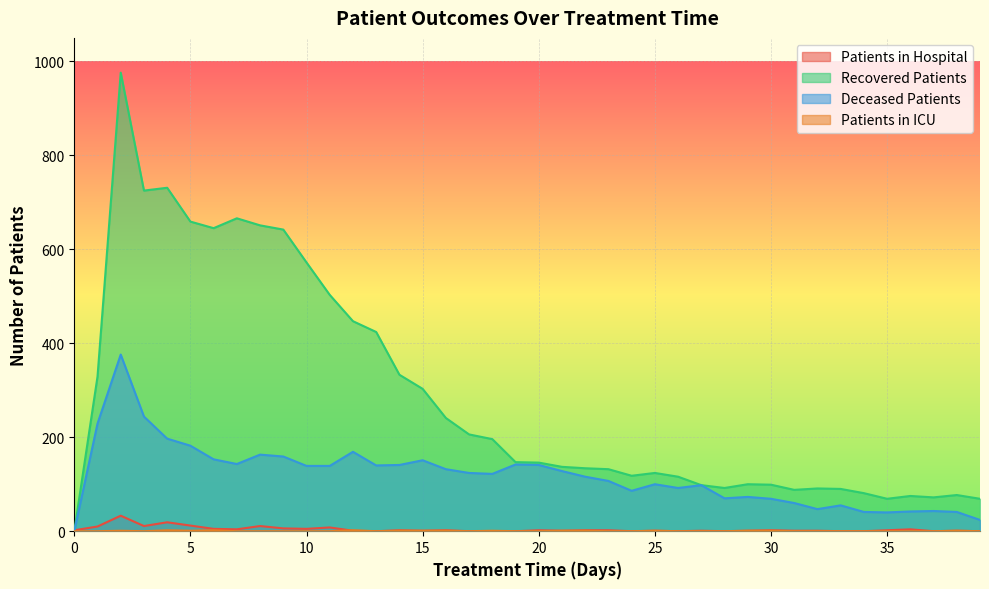

What is the average value of the deceased_patients series?

118